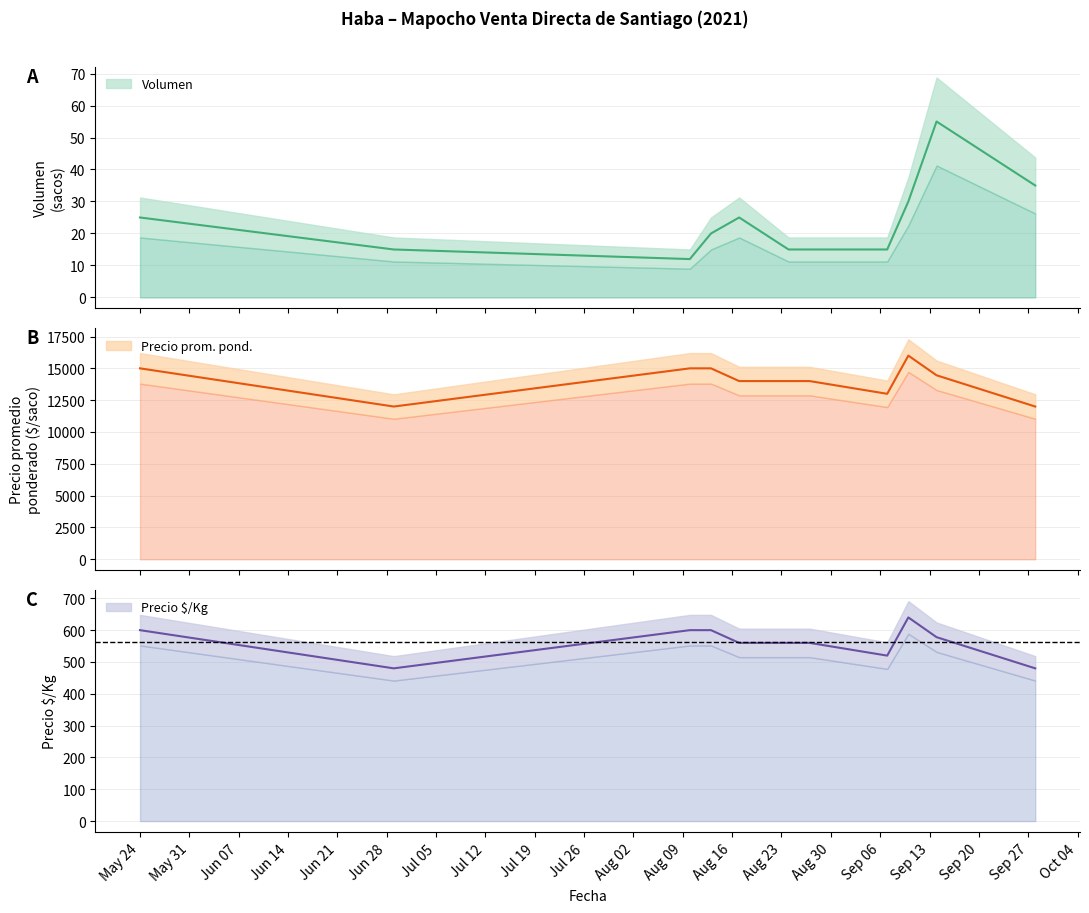

The Precio promedio ponderado series shows 14000 at 2021-08-27. True or false?

True